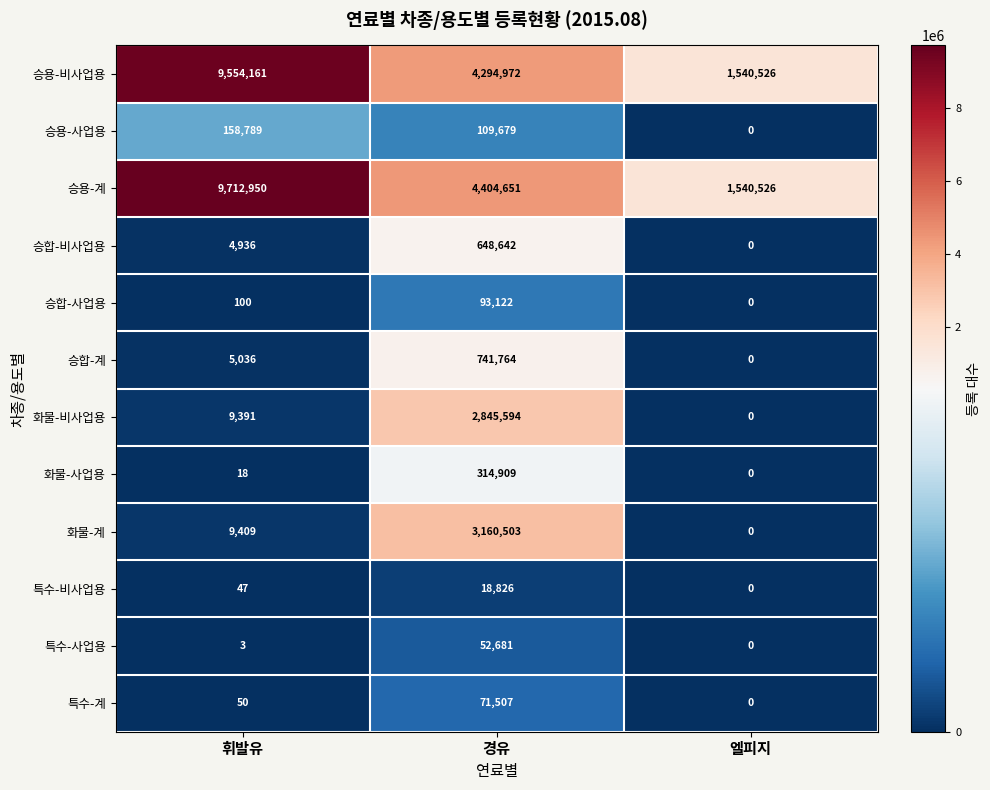

At which label does 특수-비사업용 reach its minimum?

엘피지